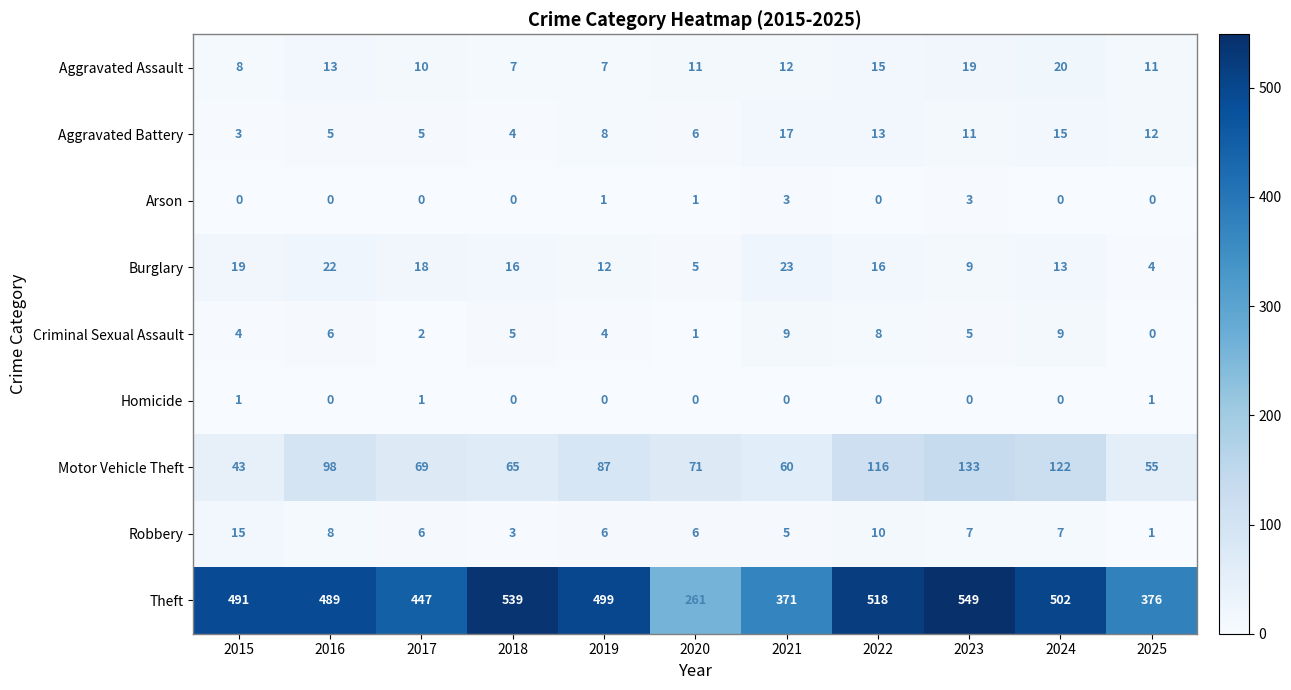

At 2023, list the series in order from smallest to largest.

Homicide, Arson, Criminal Sexual Assault, Robbery, Burglary, Aggravated Battery, Aggravated Assault, Motor Vehicle Theft, Theft